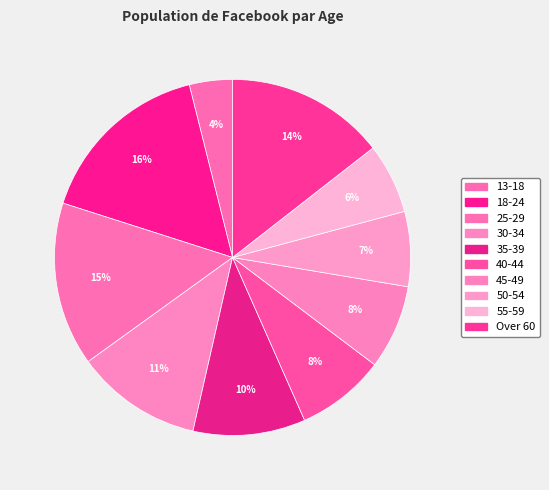

What percentage is the 35-39 slice, to the nearest percent?

10%